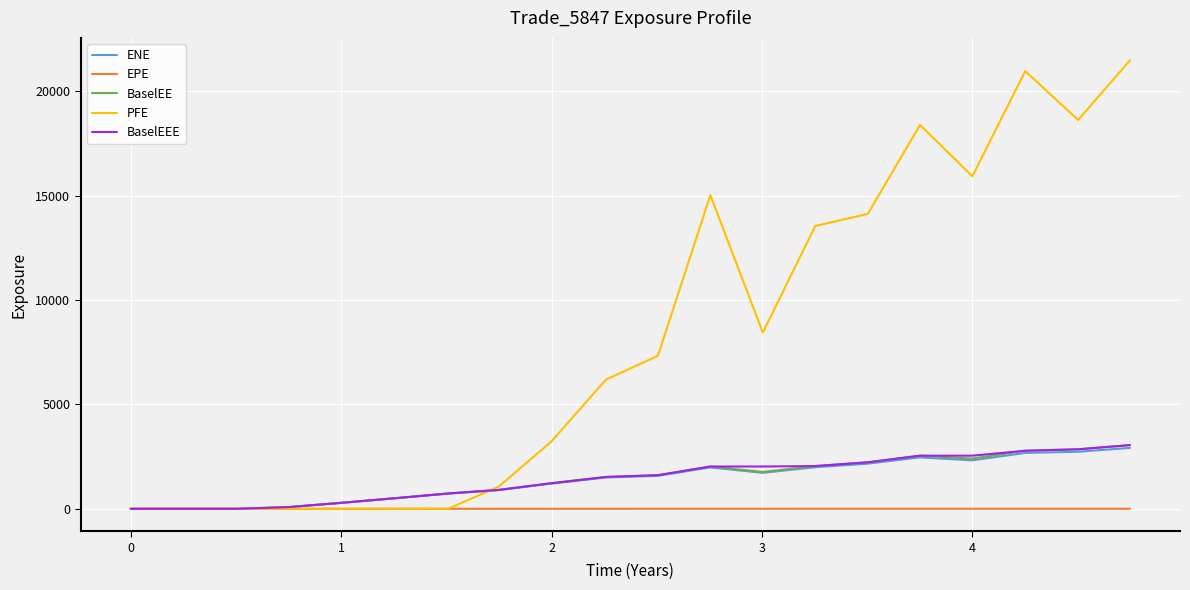

Which series has the largest total across all categories?

PFE